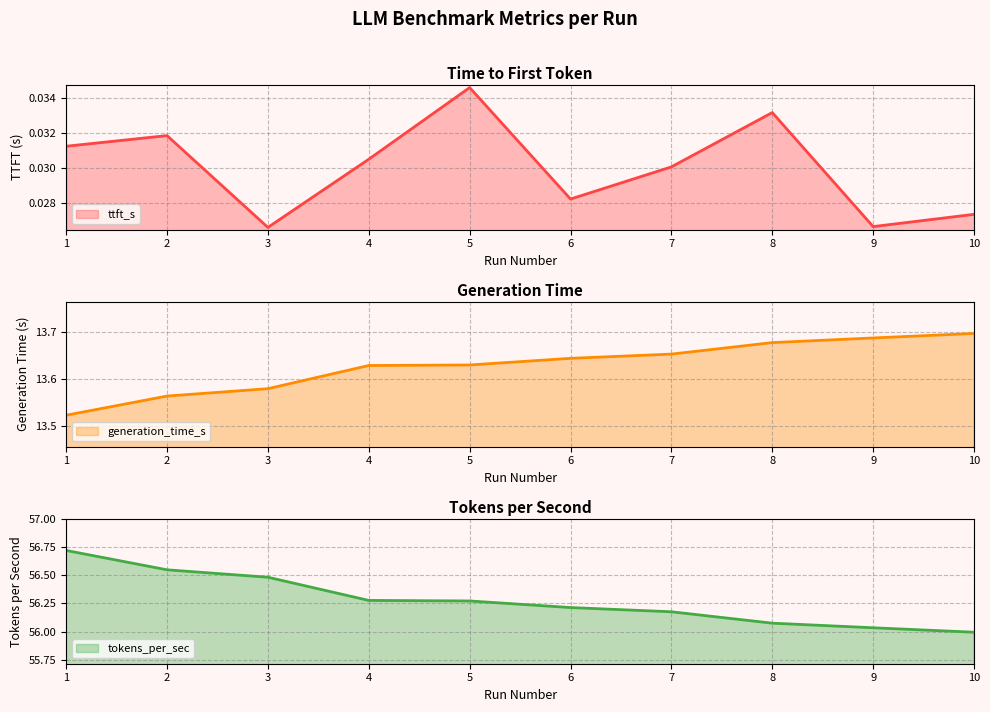

Reading left to right, transcribe all the data shown in this chart.

ttft_s: 0.0	0.0	0.0	0.0	0.0	0.0	0.0	0.0	0.0	0.0
generation_time_s: 13.5	13.6	13.6	13.6	13.6	13.6	13.7	13.7	13.7	13.7
tokens_per_sec: 56.7	56.5	56.5	56.3	56.3	56.2	56.2	56.1	56.0	56.0